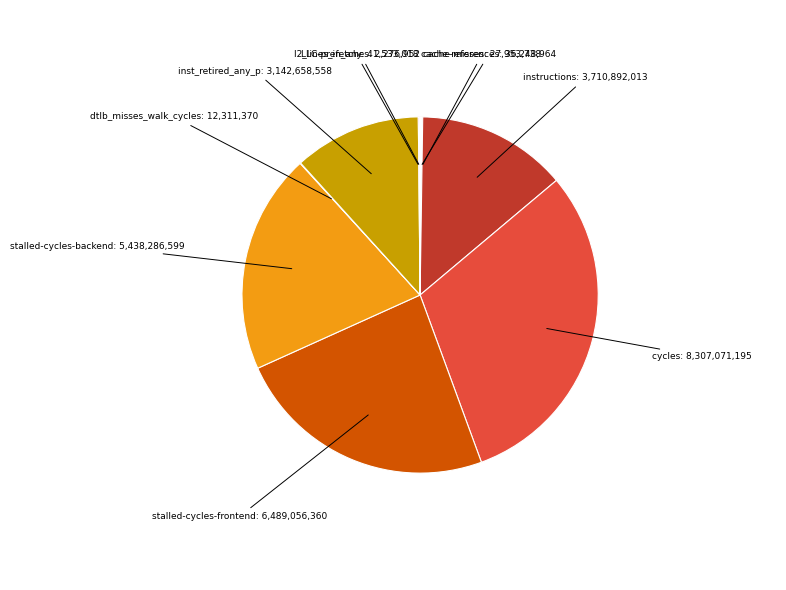

Which has a higher value, instructions or stalled-cycles-backend?

stalled-cycles-backend